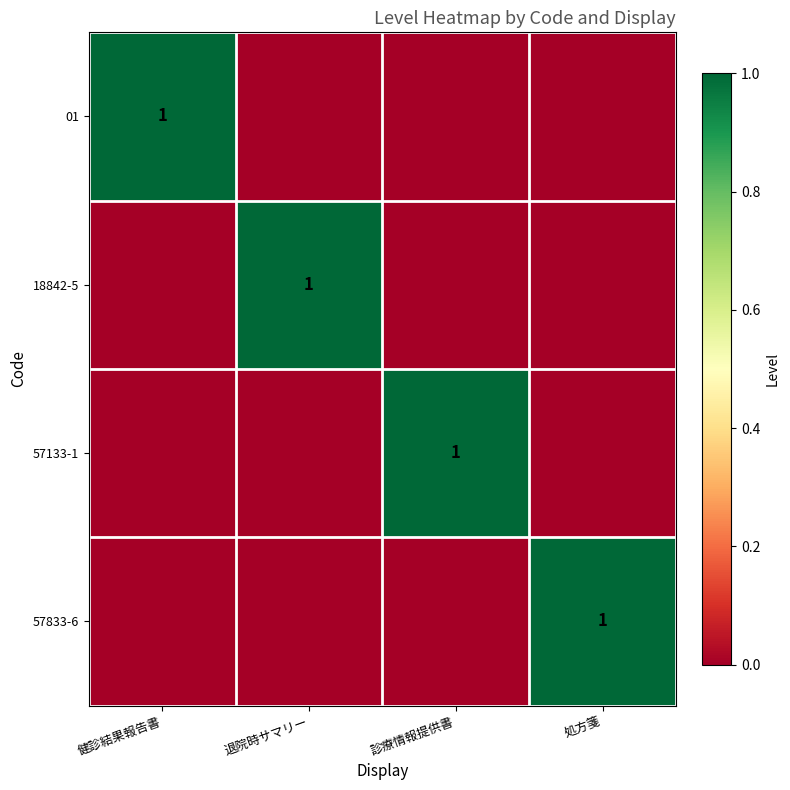

How many distinct data groups are displayed?

4